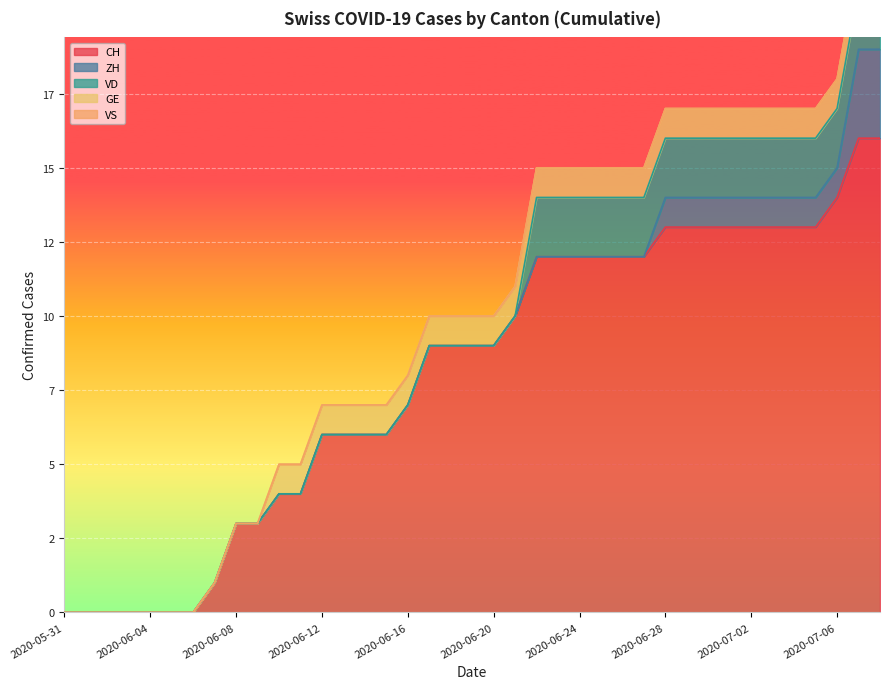

How many values in the CH series are below 9?

17